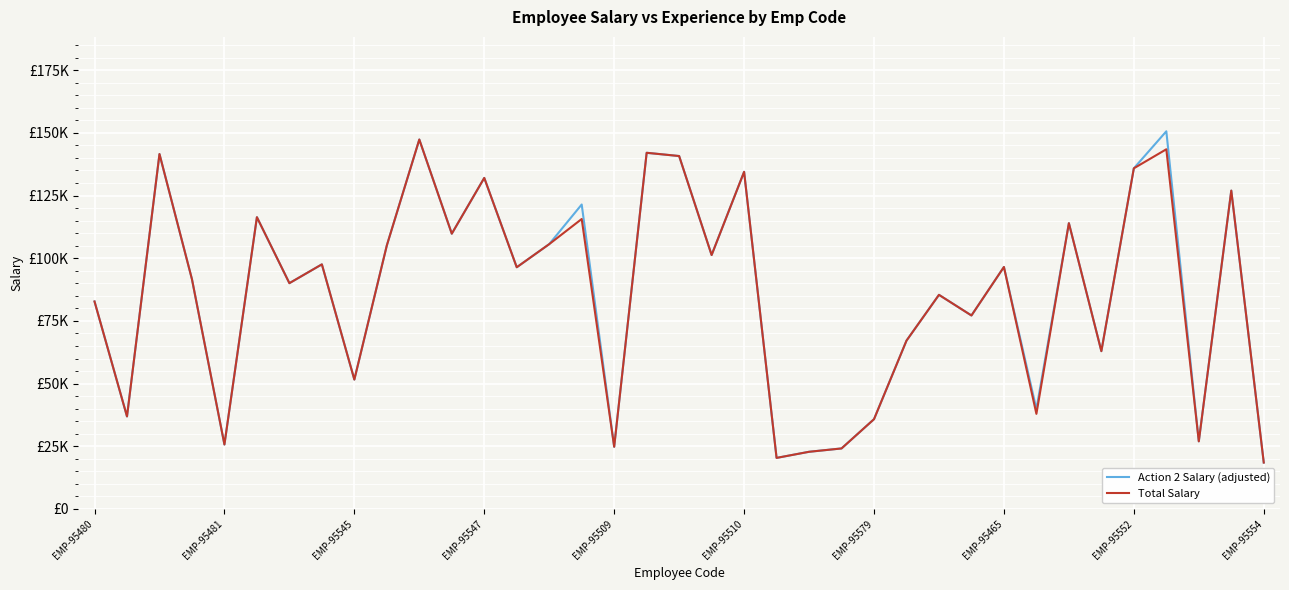

Does the chart display data point markers on the line(s)?

No